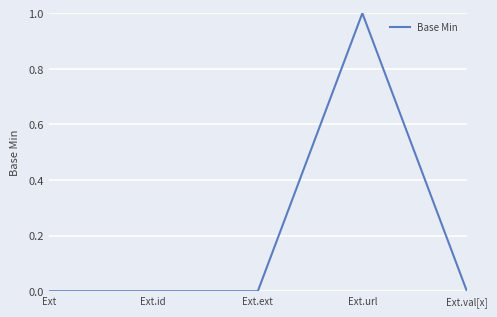

Reading left to right, what are all the values shown in this chart?

Ext=0	Ext.id=0	Ext.ext=0	Ext.url=1	Ext.val[x]=0